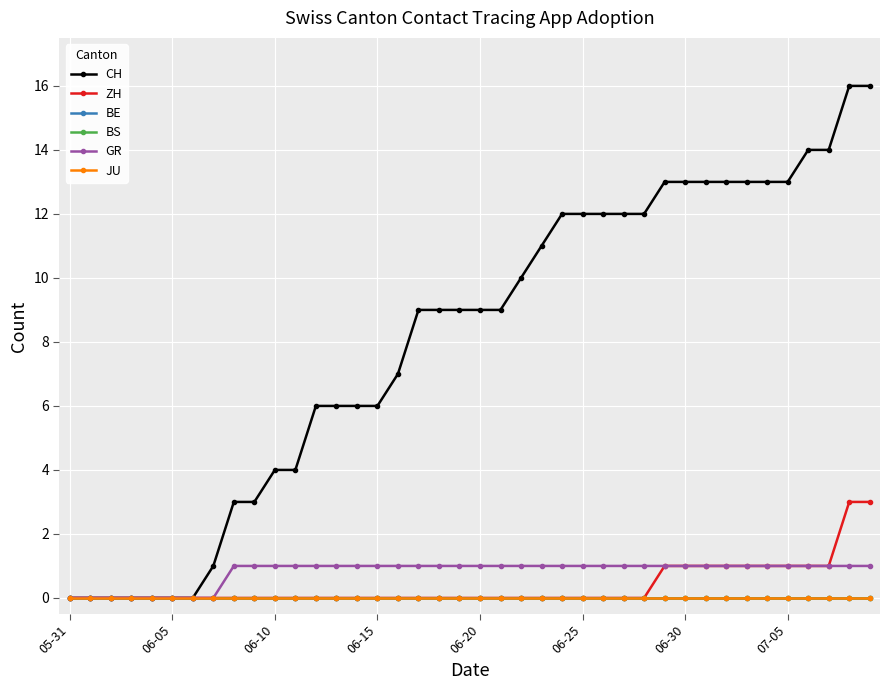

Does the chart have visible grid lines?

Yes